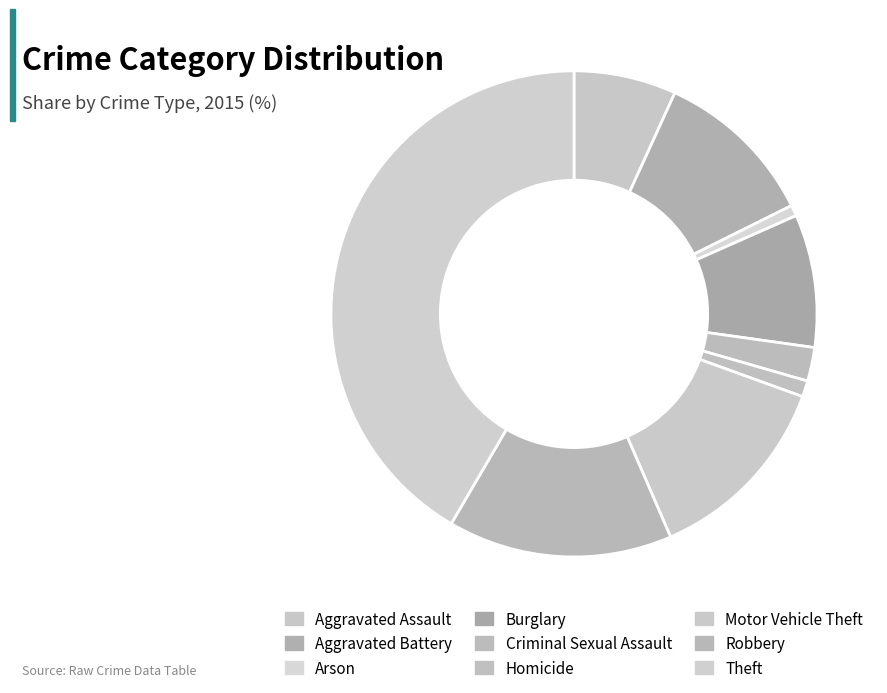

Which has a higher value, Criminal Sexual Assault or Arson?

Criminal Sexual Assault